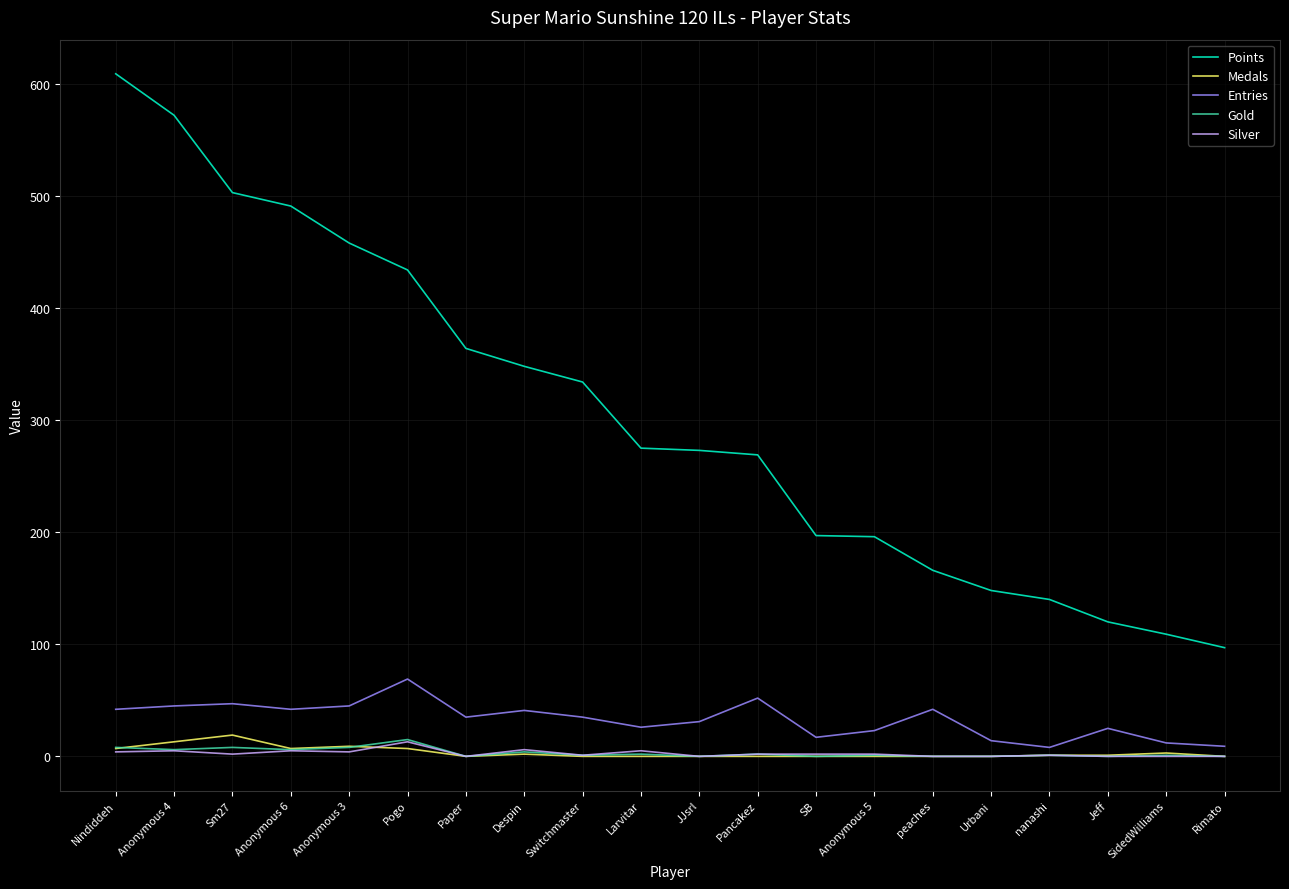

What is the highest value of the Gold series?

15